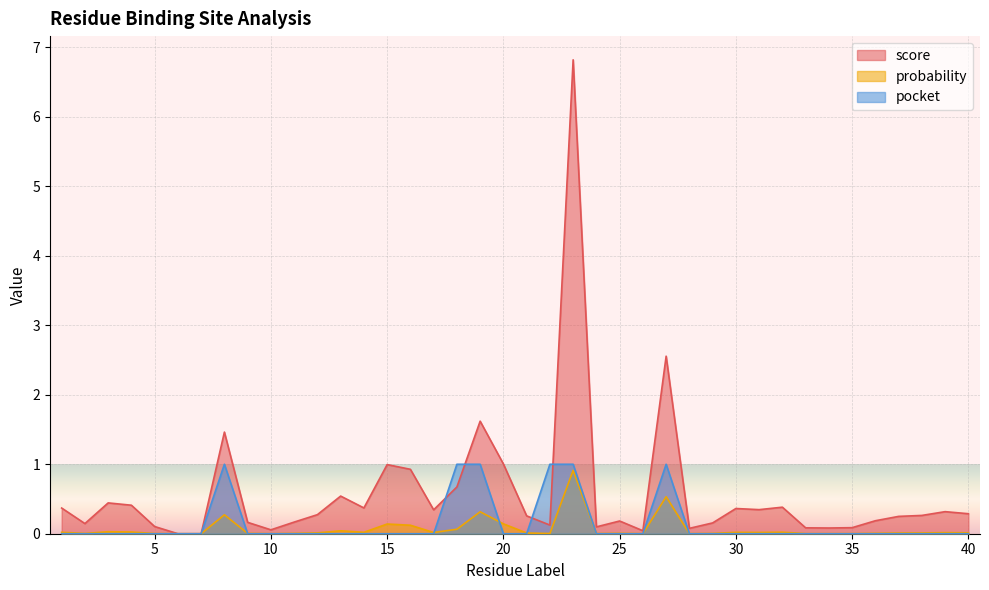

What is the maximum value for probability?

0.9